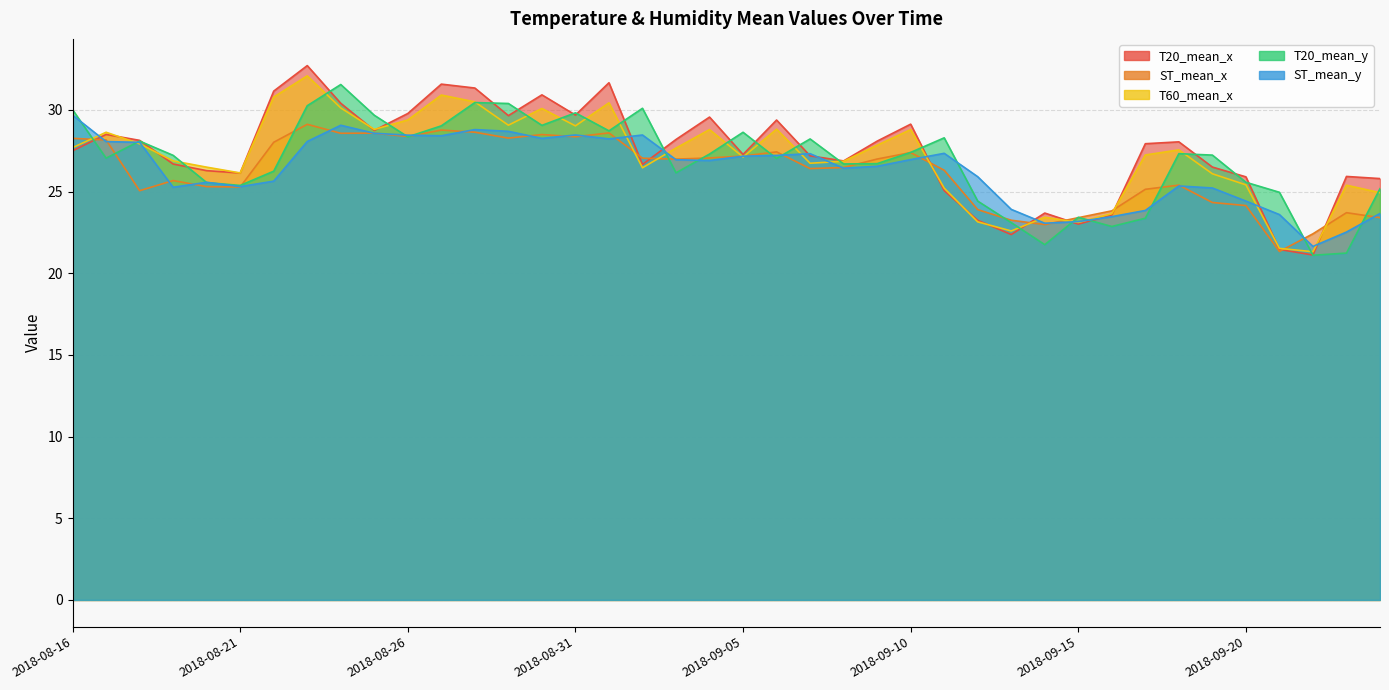

What are all the series names shown in the legend?

T20_mean_x, ST_mean_x, T60_mean_x, T20_mean_y, ST_mean_y